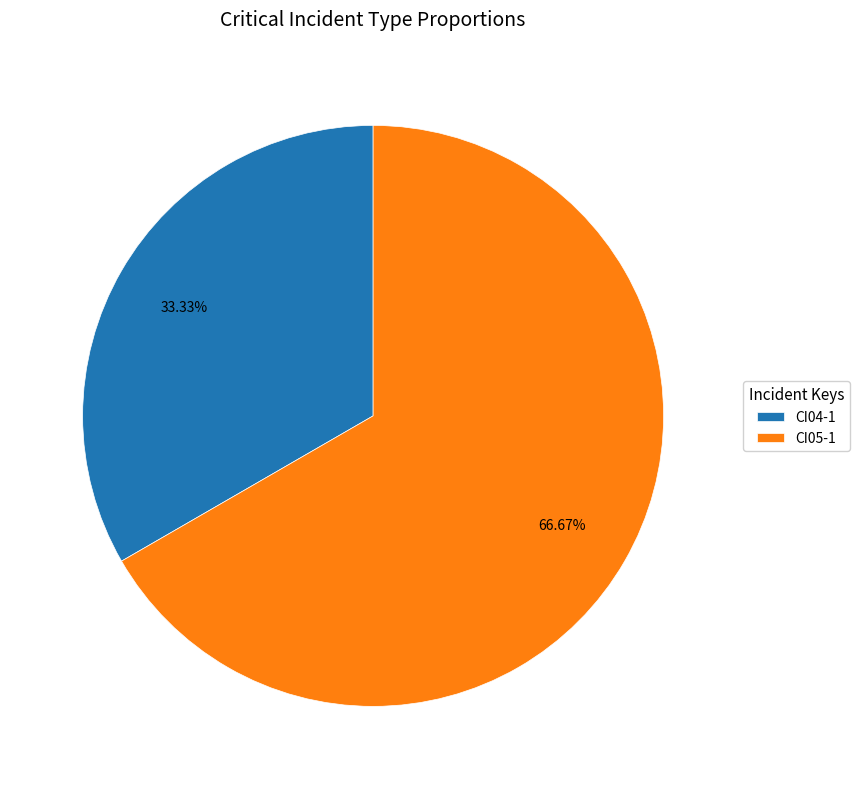

To the nearest percent, what is the average slice percentage?

50%